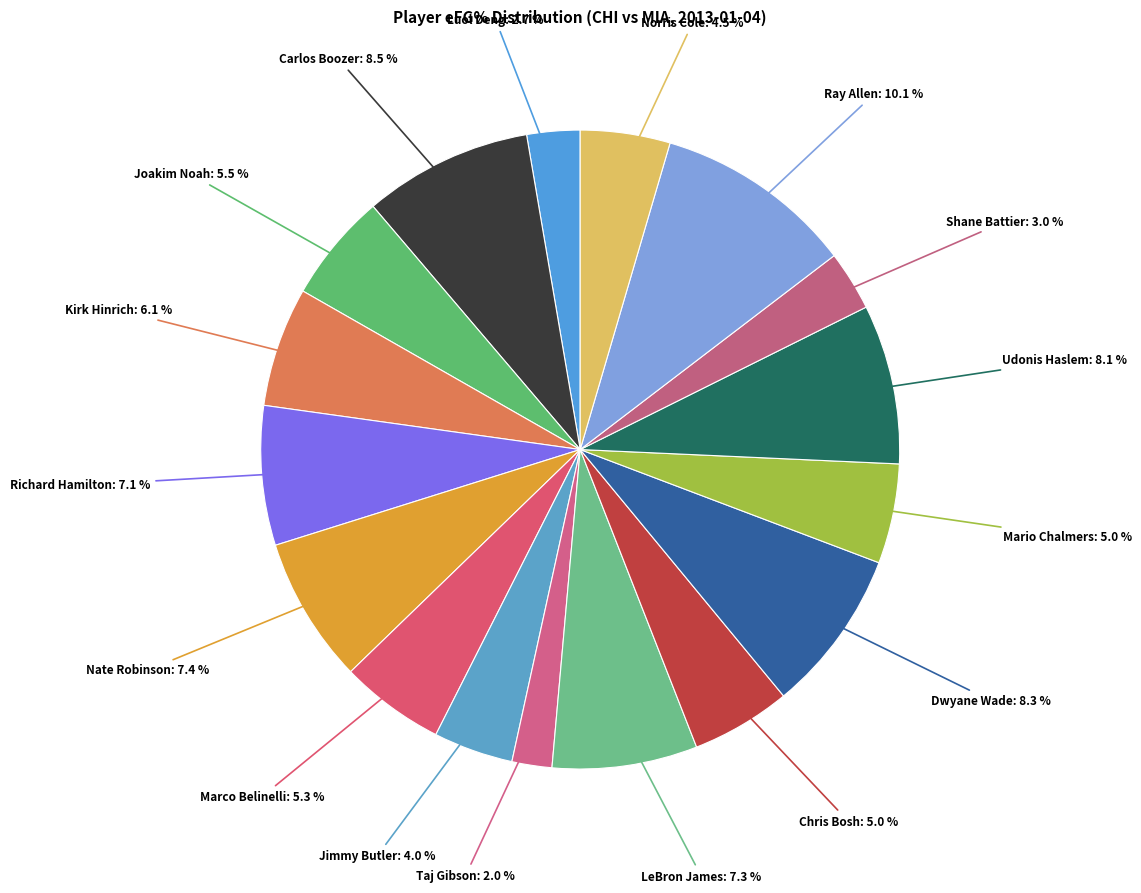

What percentage is NOT represented by Luol Deng?

97.3%